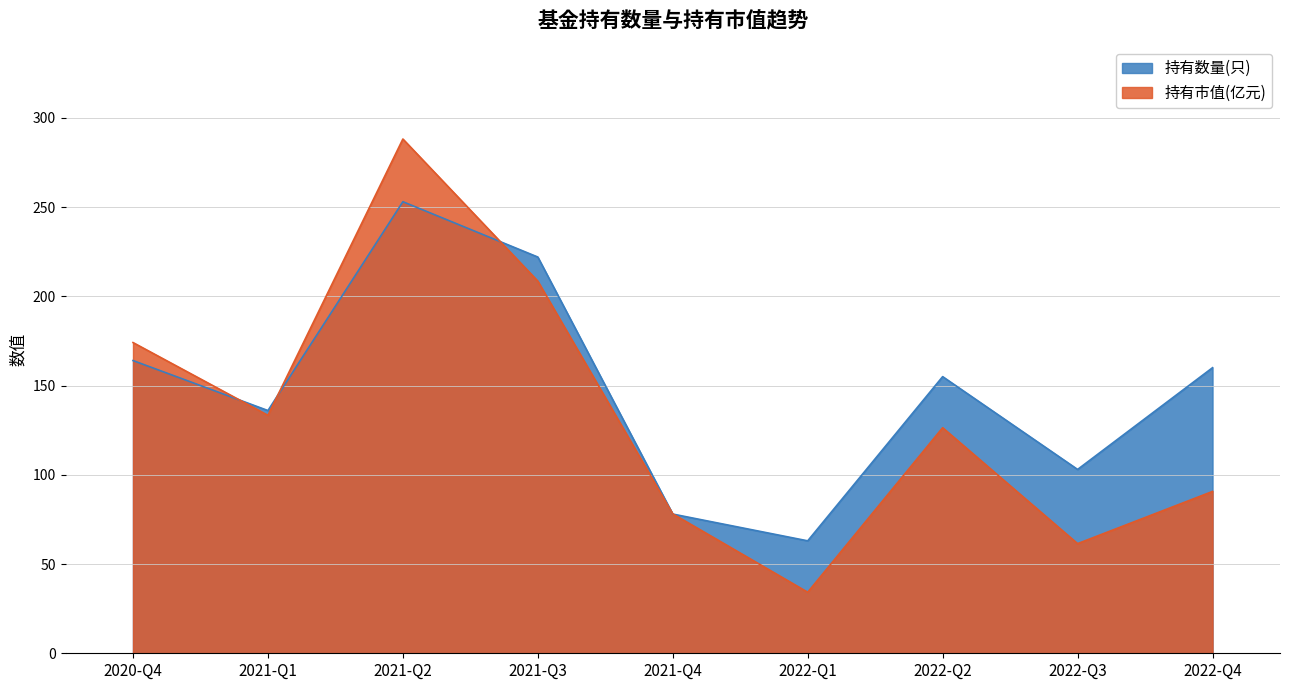

Which series changed the most between 2020-Q4 and 2021-Q2?

持有市值(亿元)